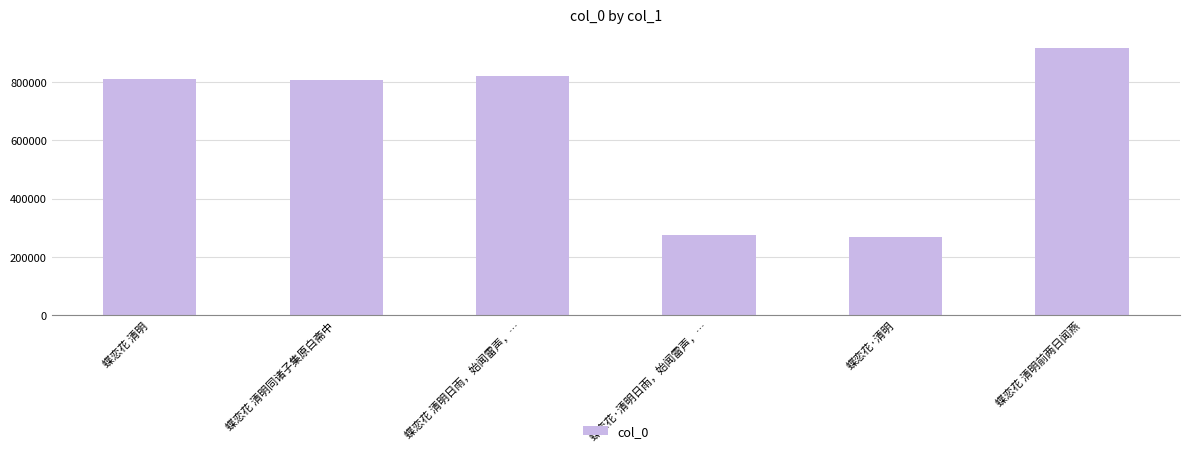

How many distinct data groups are displayed?

1